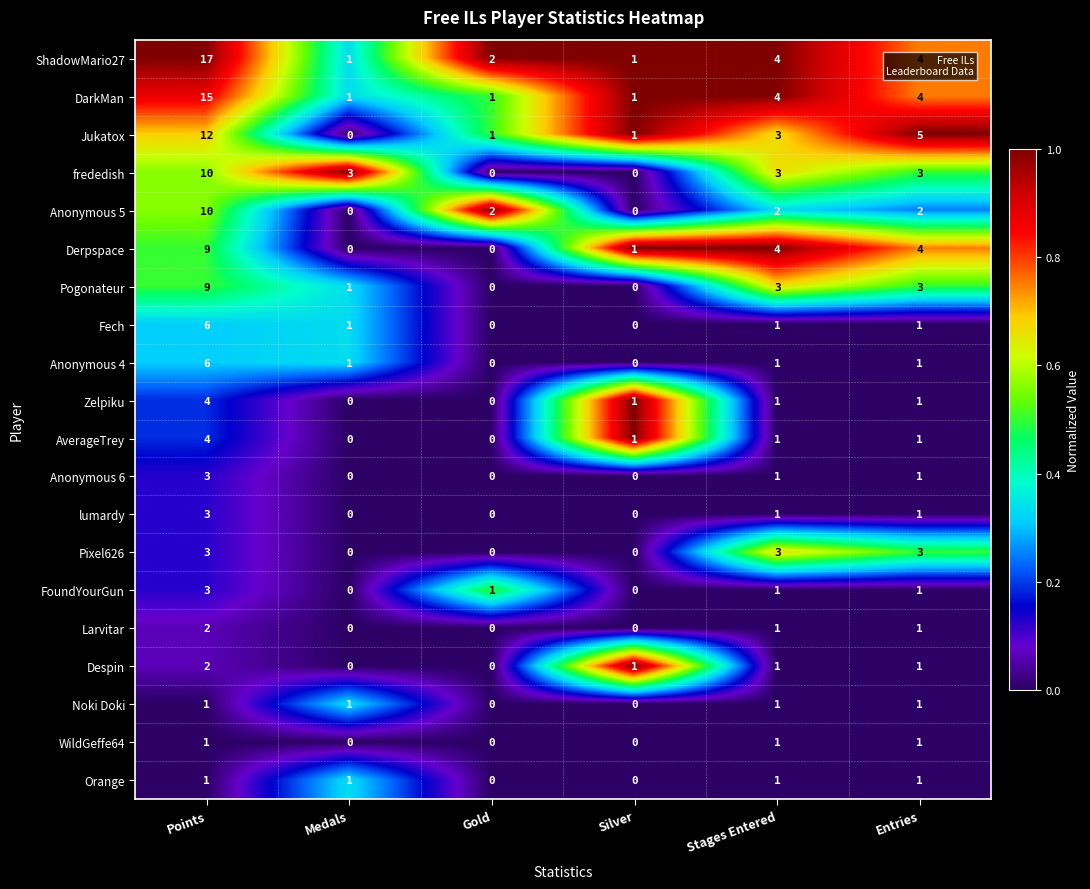

What is the total value across all series at Points?

121